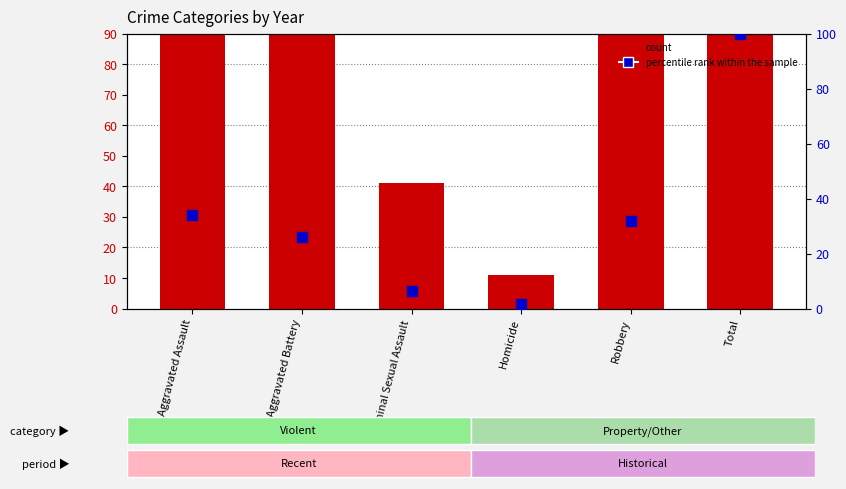

Which series has the largest total across all categories?

count